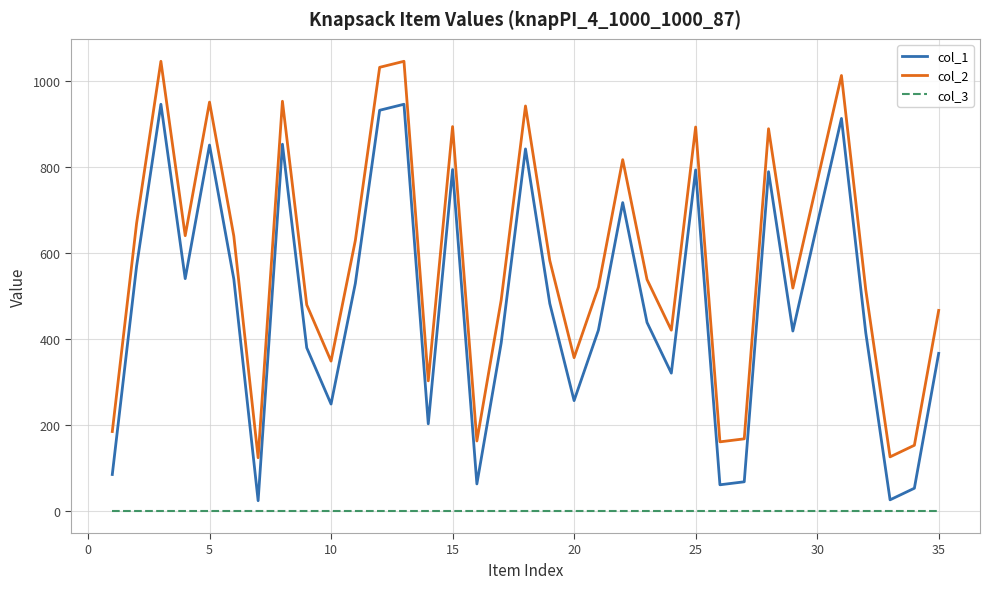

Which series has the largest total across all categories?

col_2